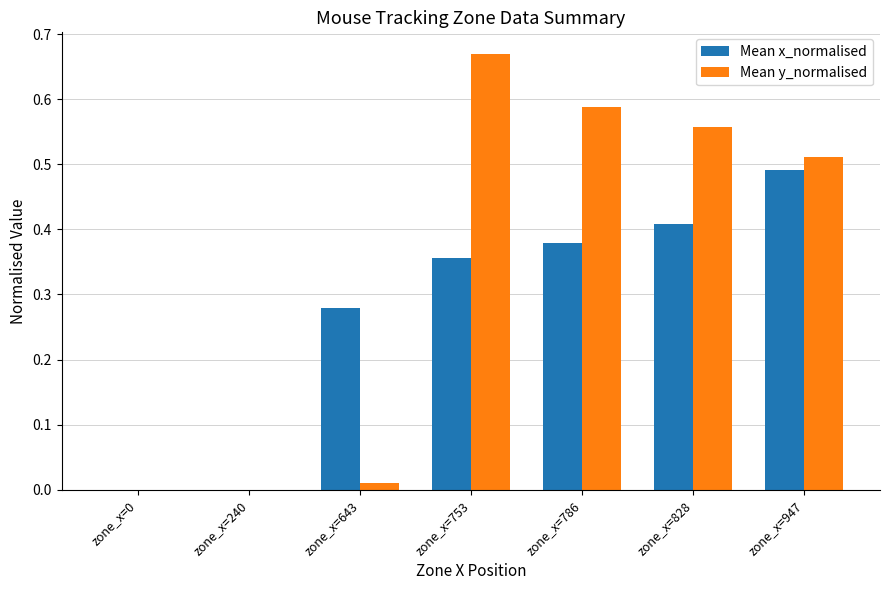

Are the bars grouped side by side (vs. stacked)?

Yes